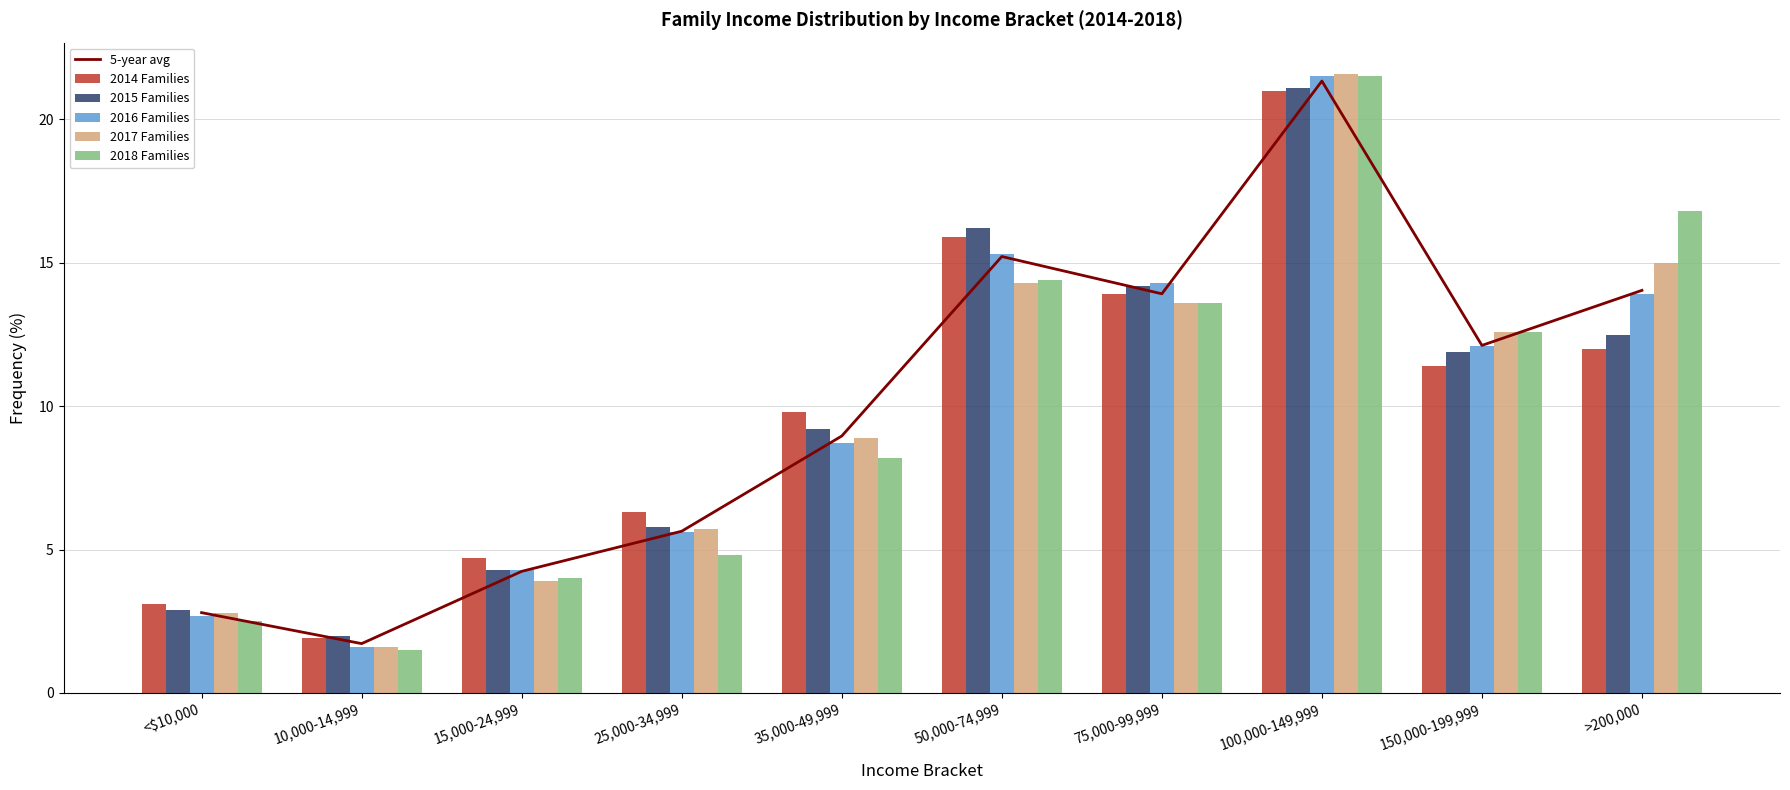

At which label does 2015 Families first exceed 11?

50,000-74,999